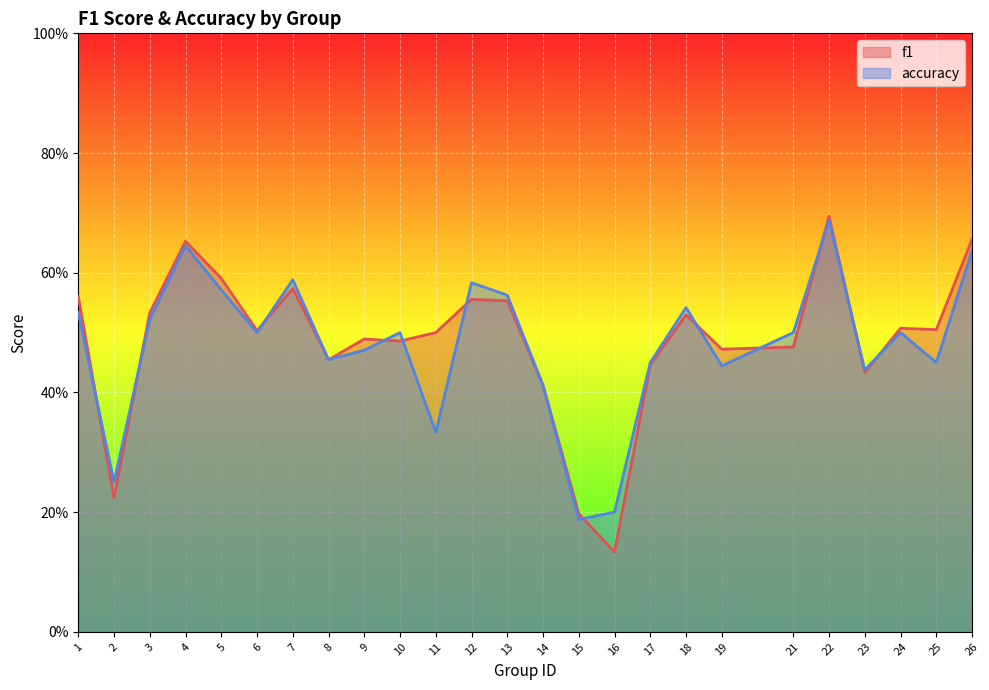

Reading left to right, transcribe all the data shown in this chart.

f1: 0.6	0.2	0.5	0.7	0.6	0.5	0.6	0.5	0.5	0.5	0.5	0.6	0.6	0.4	0.2	0.1	0.4	0.5	0.5	0.5	0.7	0.4	0.5	0.5	0.7
accuracy: 0.5	0.2	0.5	0.6	0.6	0.5	0.6	0.5	0.5	0.5	0.3	0.6	0.6	0.4	0.2	0.2	0.5	0.5	0.4	0.5	0.7	0.4	0.5	0.5	0.6